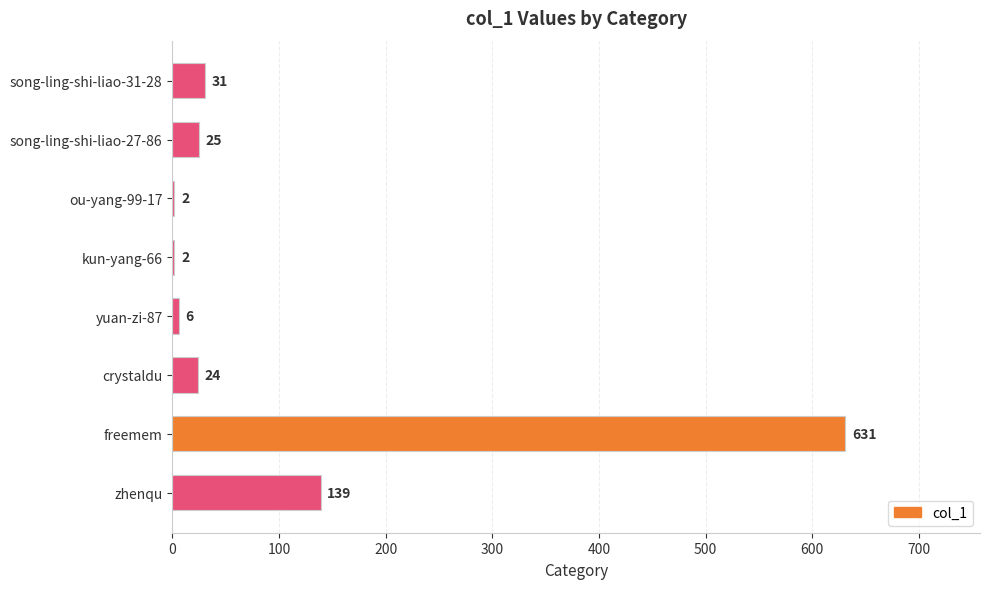

Where is the data nearest to the value 316?

zhenqu